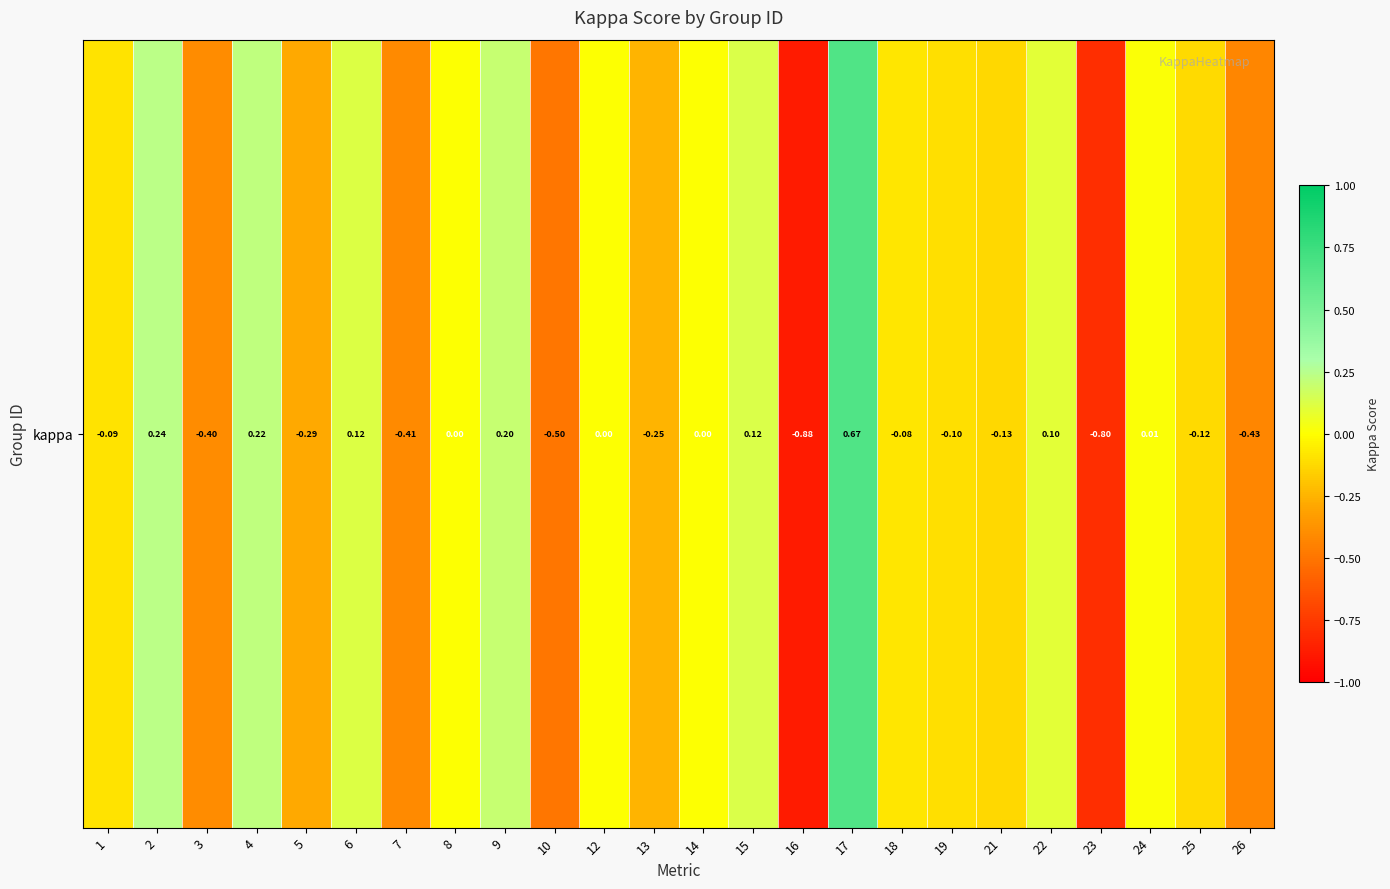

At which category does the chart reach its minimum across all series?

16